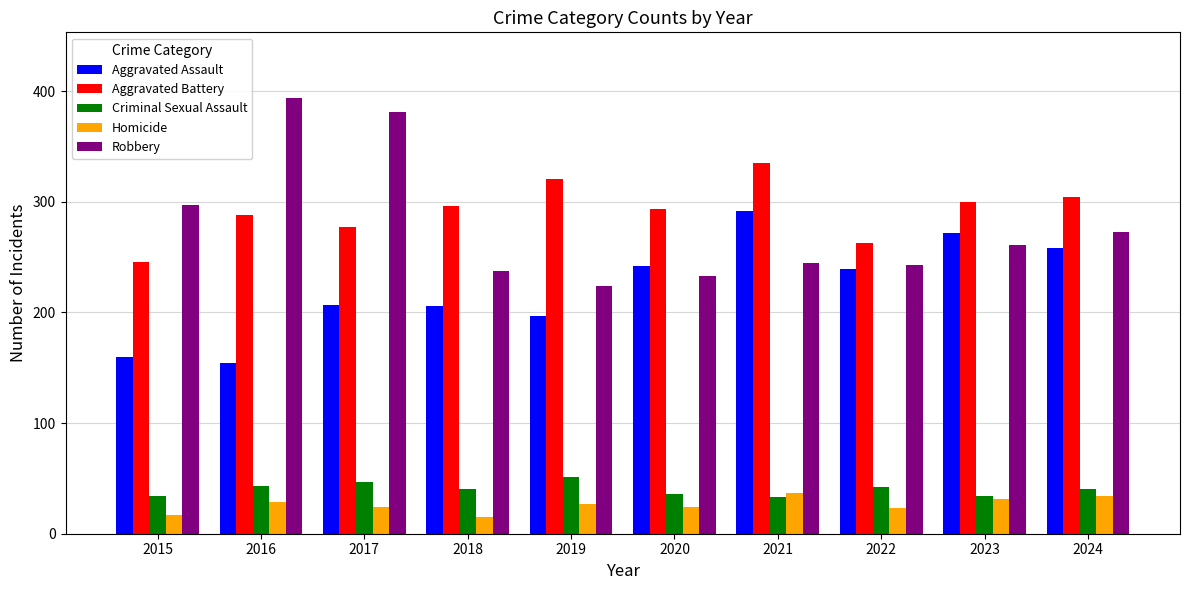

True or false: Aggravated Battery has a value of 277 at 2017.

True